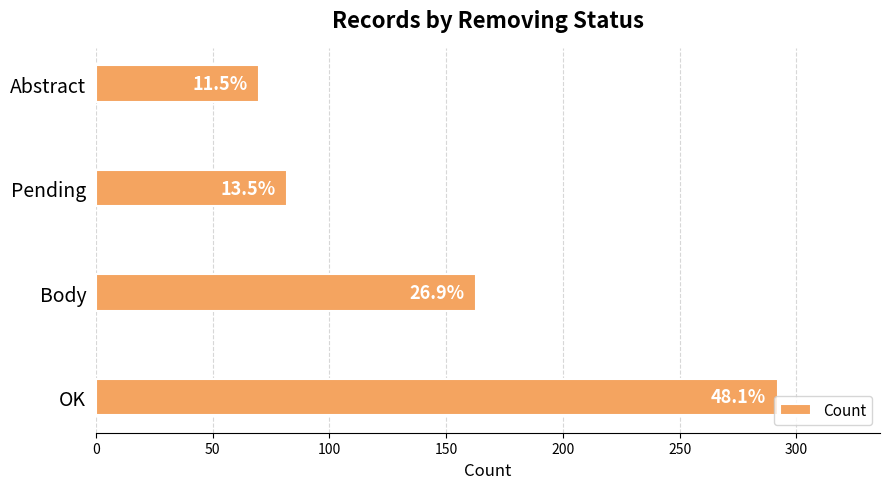

Are the bars horizontal?

Yes